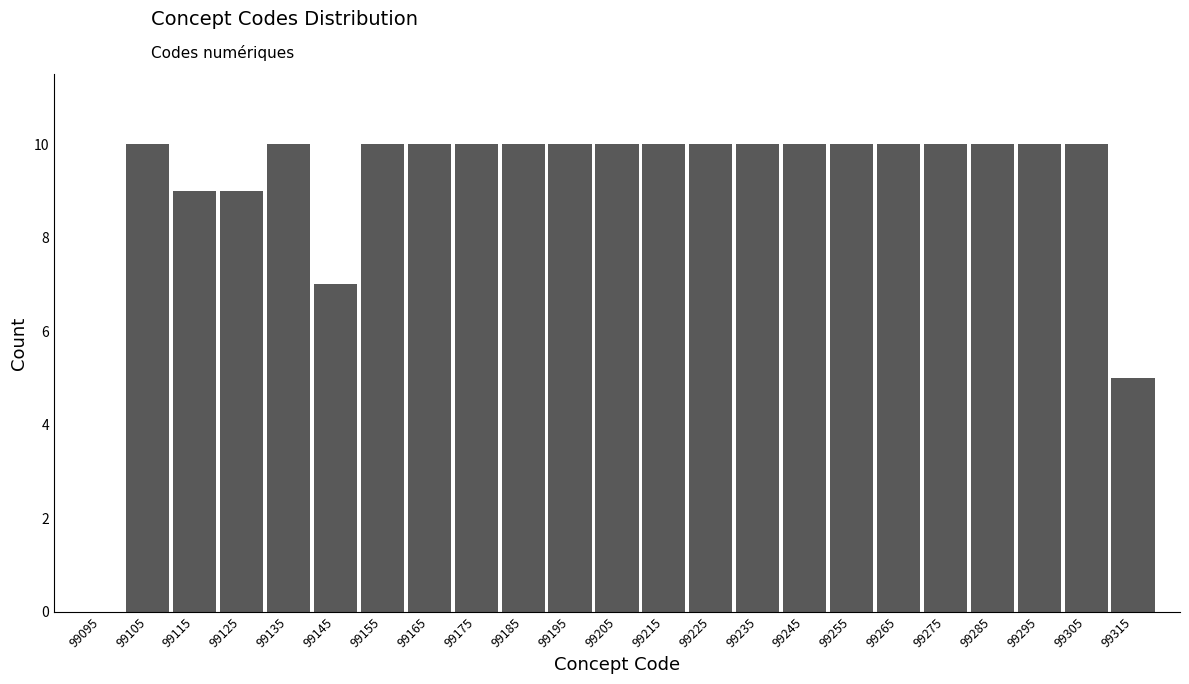

Reading left to right, list every bar in this chart as the range it spans on the x-axis followed by its height. The values are not printed on the chart, so give them approximately, as read against the axis.

99090 to 99100: 0
99100 to 99110: 10
99110 to 99120: 9
99120 to 99130: 9
99130 to 99140: 10
99140 to 99150: 7
99150 to 99160: 10
99160 to 99170: 10
99170 to 99180: 10
99180 to 99190: 10
99190 to 99200: 10
99200 to 99210: 10
99210 to 99220: 10
99220 to 99230: 10
99230 to 99240: 10
99240 to 99250: 10
99250 to 99260: 10
99260 to 99270: 10
99270 to 99280: 10
99280 to 99290: 10
99290 to 99300: 10
99300 to 99310: 10
99310 to 99320: 5